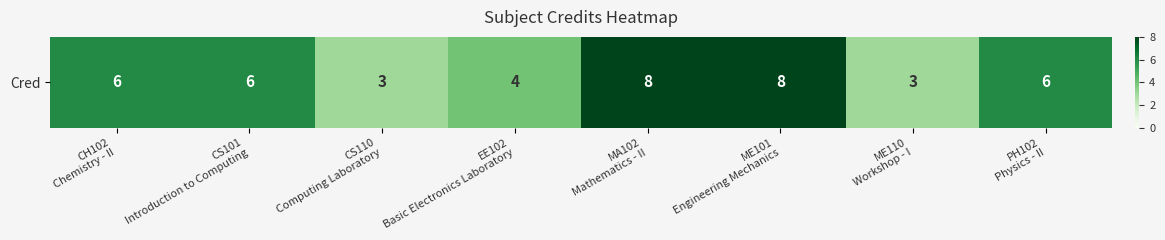

What is the greatest value displayed?

8